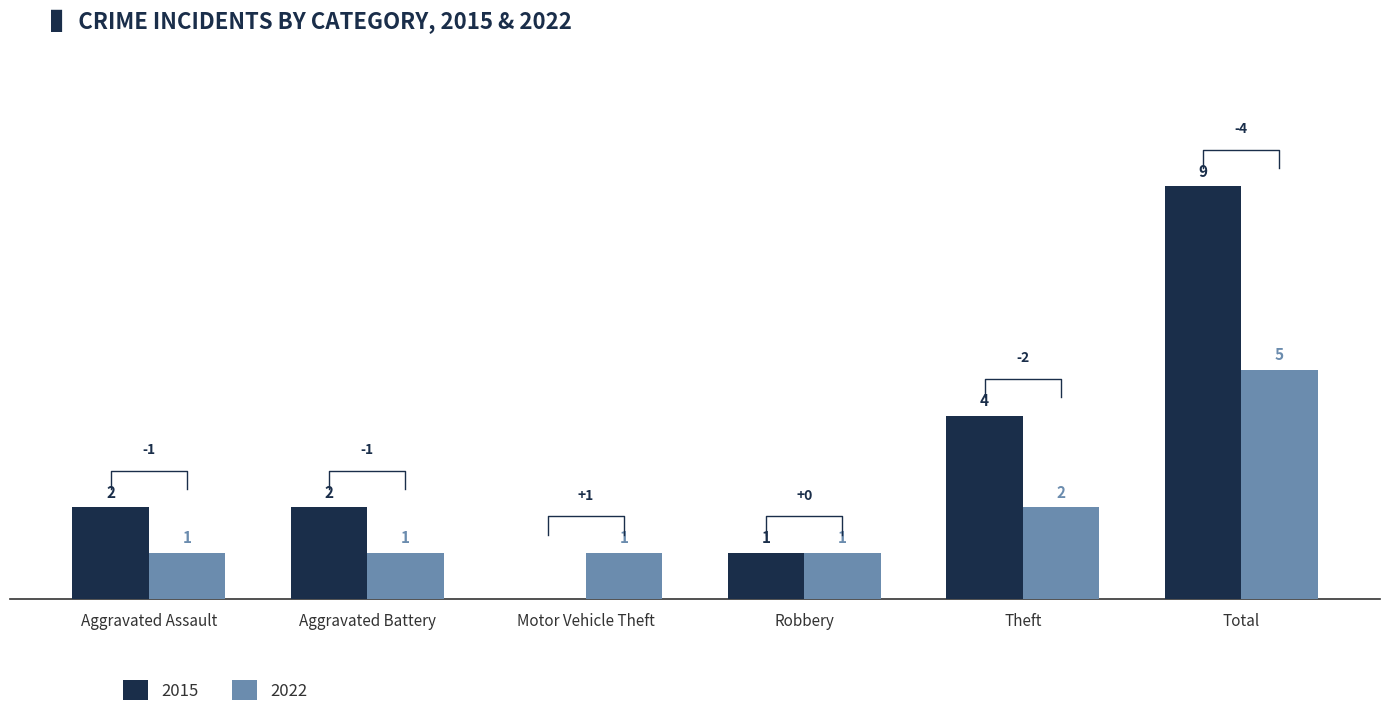

Reading left to right, what are all the values shown in this chart?

2015: Aggravated Assault=2	Aggravated Battery=2	Motor Vehicle Theft=0	Robbery=1	Theft=4	Total=9
2022: Aggravated Assault=1	Aggravated Battery=1	Motor Vehicle Theft=1	Robbery=1	Theft=2	Total=5